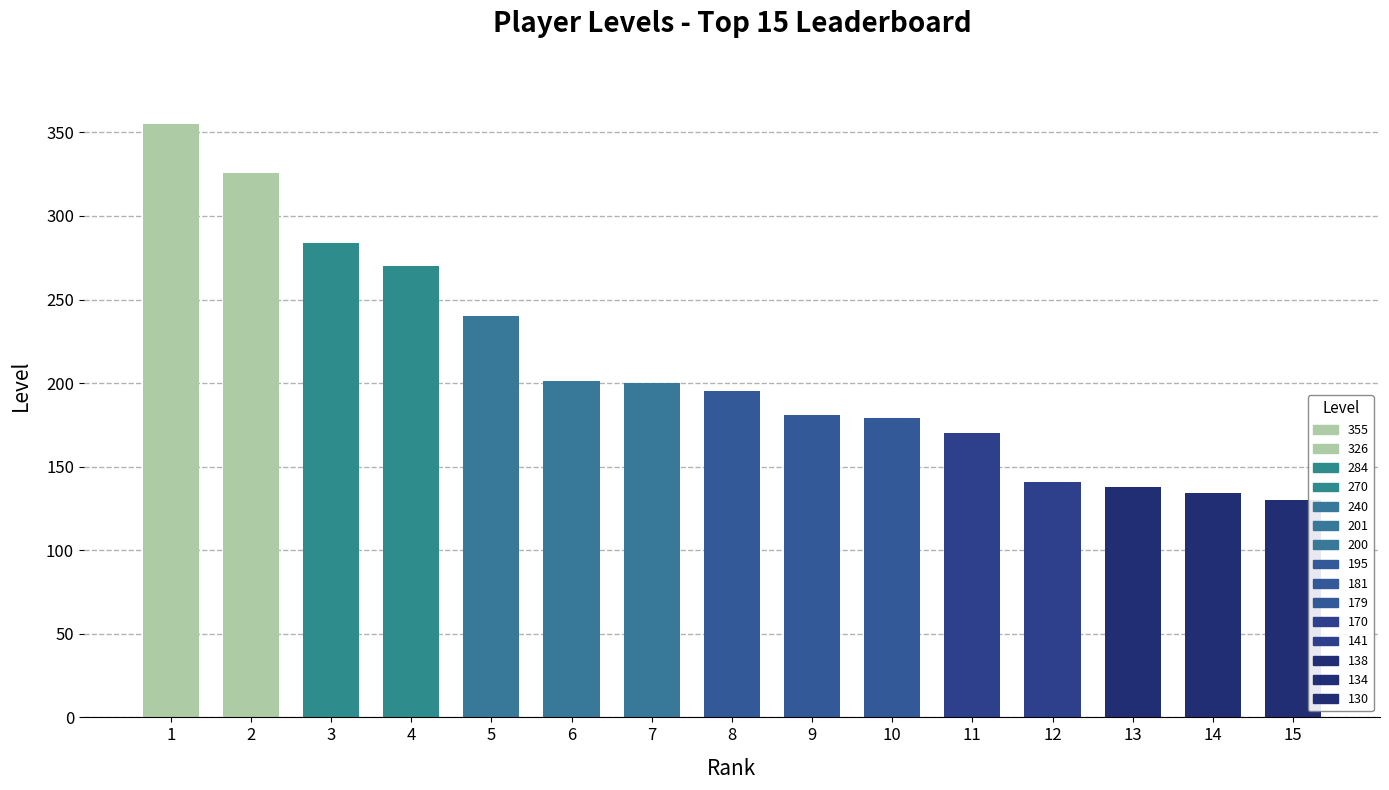

The chart shows a value of 188 at GB. True or false?

False